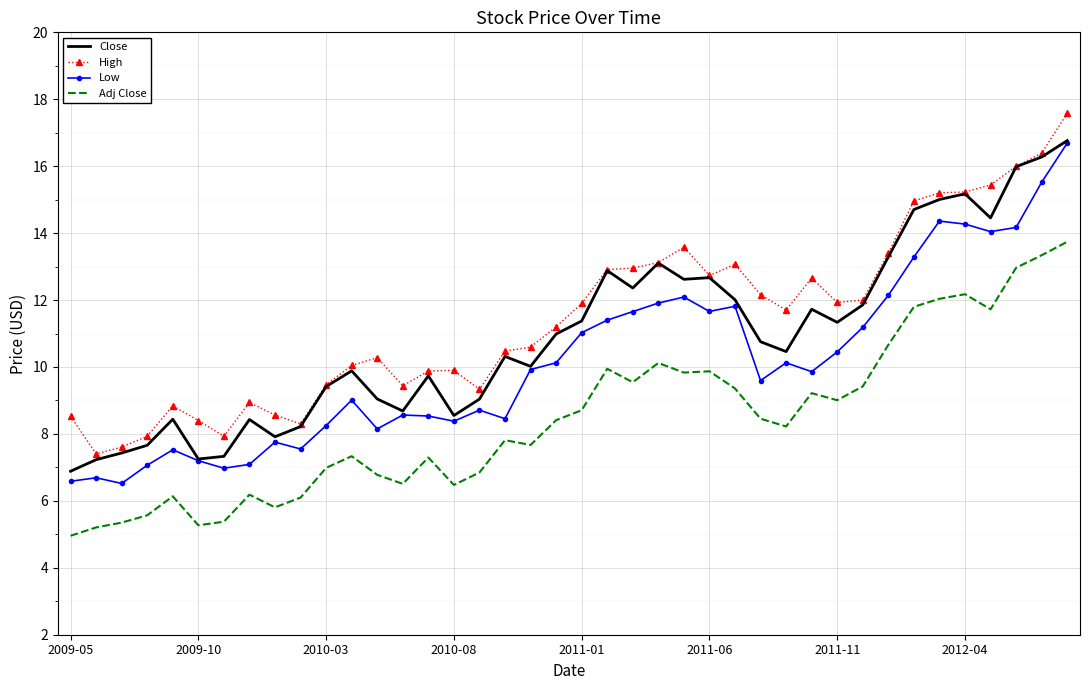

In High, how many points are higher than both neighbors (excluding endpoints)?

7